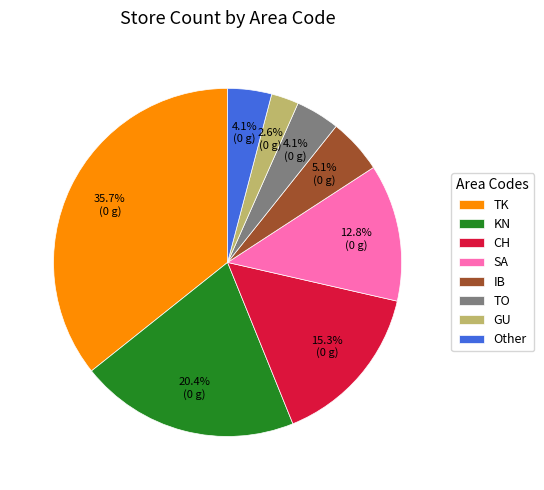

How many segments does this pie chart have?

8